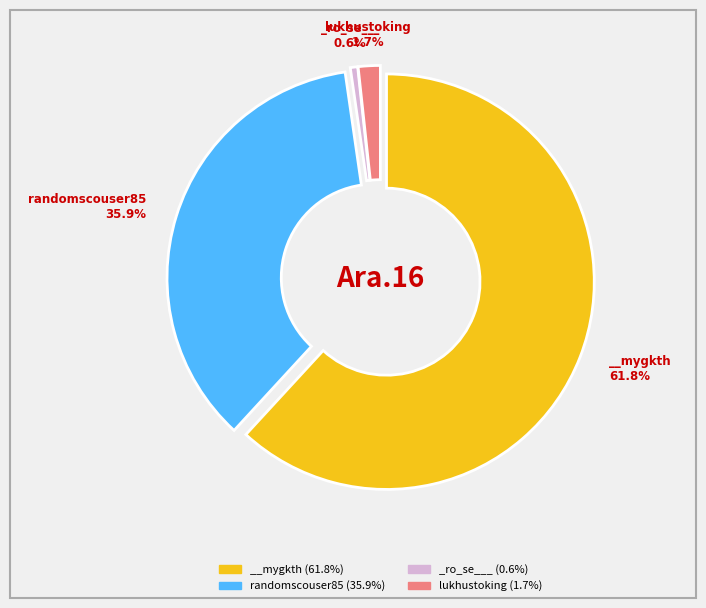

How many slices are in this pie chart?

4